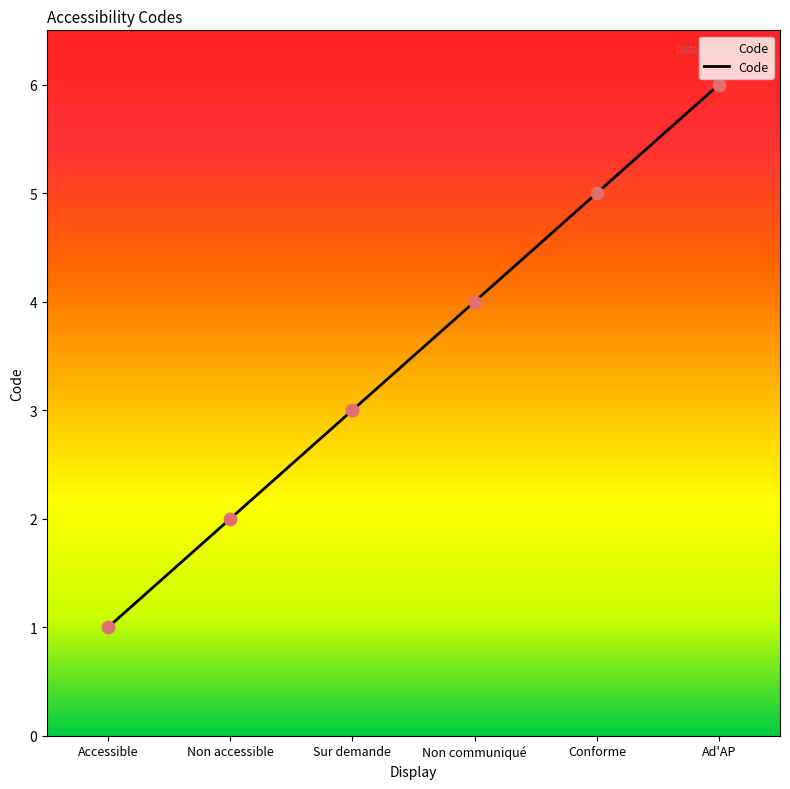

Which has a higher value, Non communiqué or Non accessible?

Non communiqué